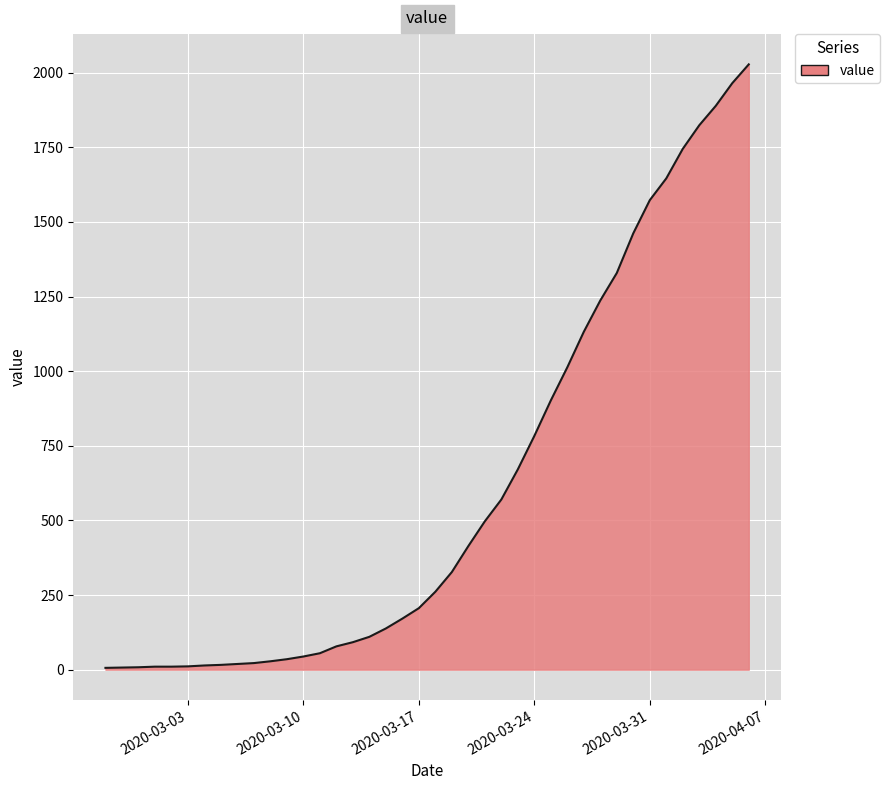

What is the difference between the maximum and minimum values?

2022